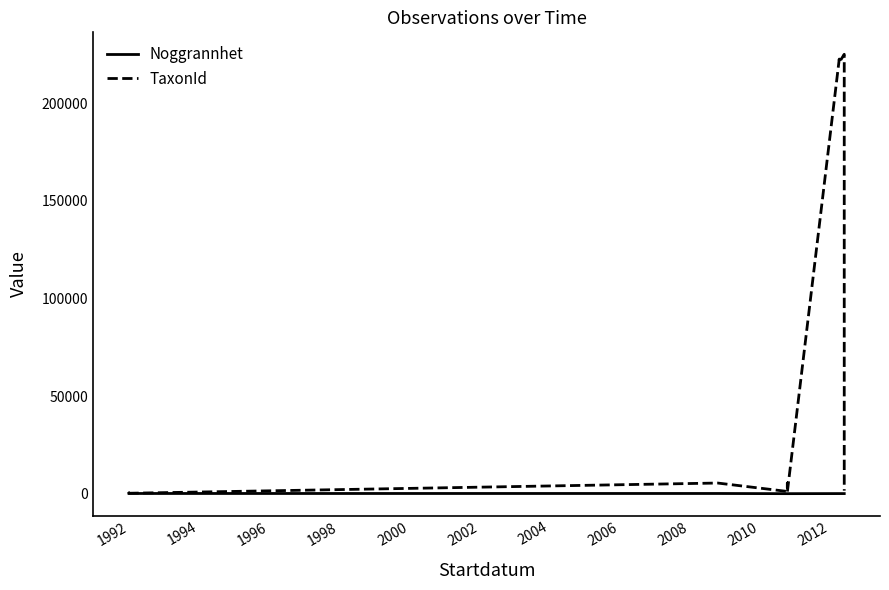

Where is the first local maximum for TaxonId?

1992